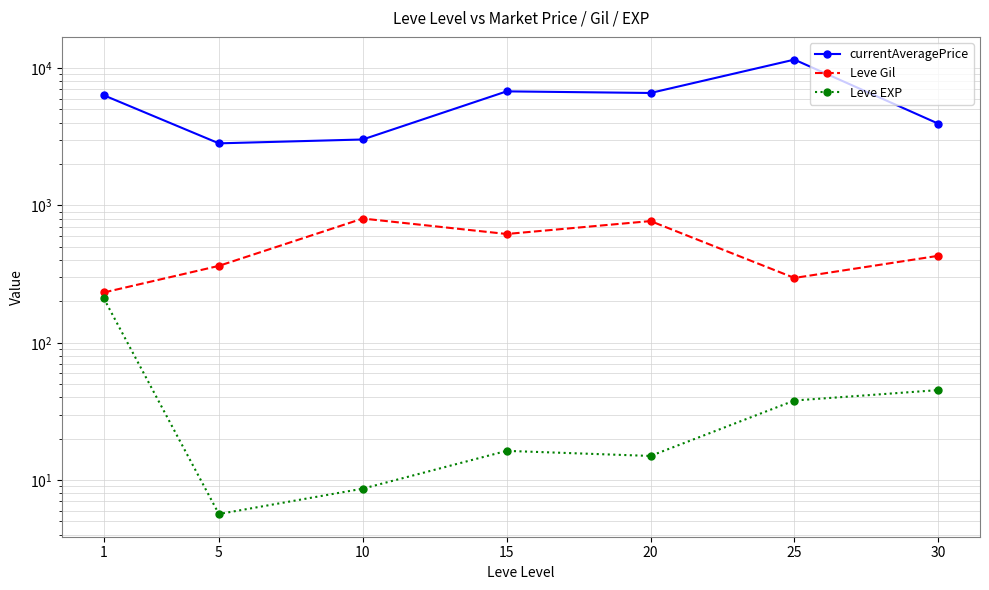

True or false: currentAveragePrice has more than 2 interior local peaks.

False